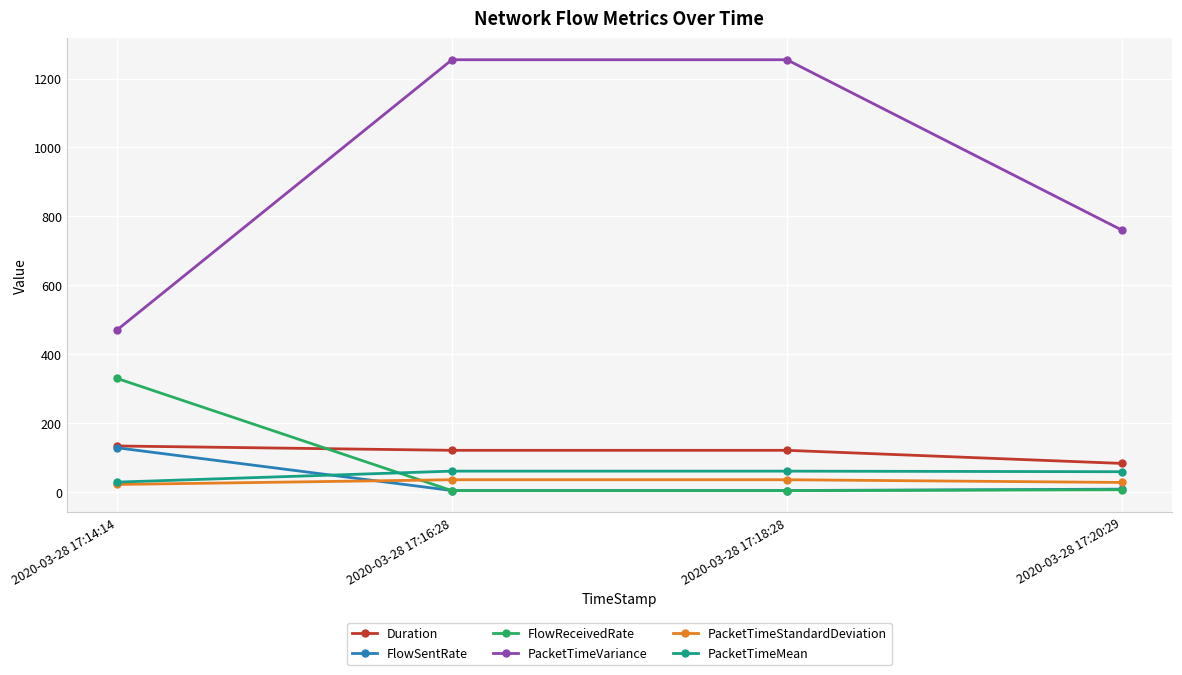

Does the chart display data point markers on the line(s)?

Yes